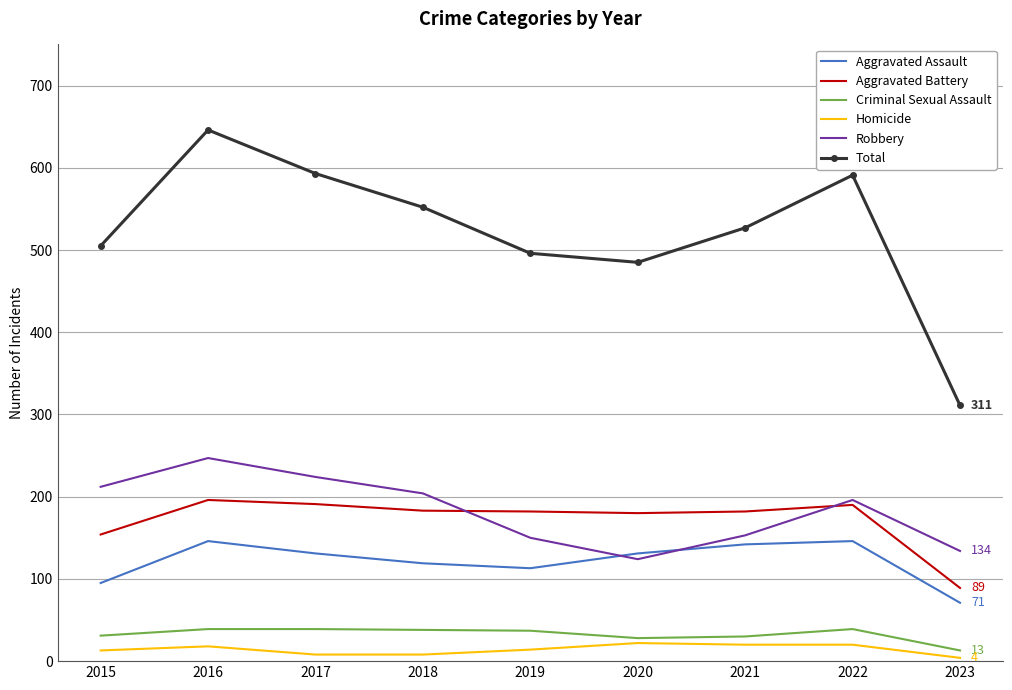

Read the Criminal Sexual Assault value at 2019, to the nearest 5.

35